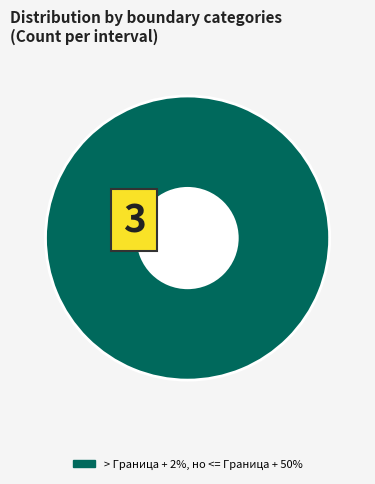

The > Граница + 2%, но <= Граница + 50% slice represents 100% of the pie. True or false?

True